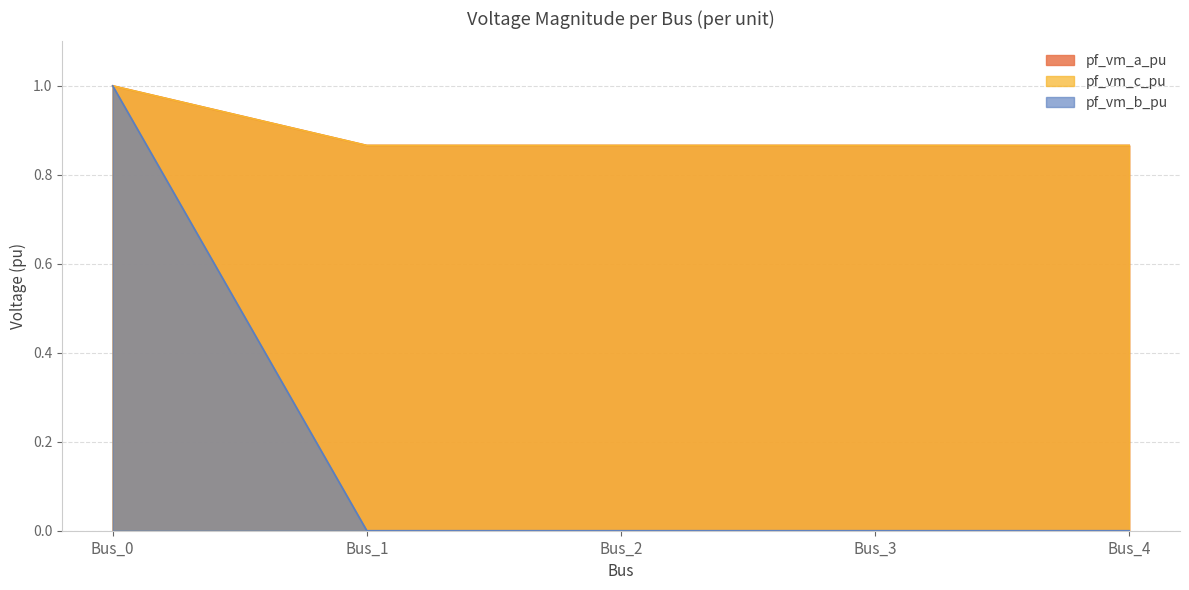

Which has a higher value, Bus_4 or Bus_1?

Bus_1